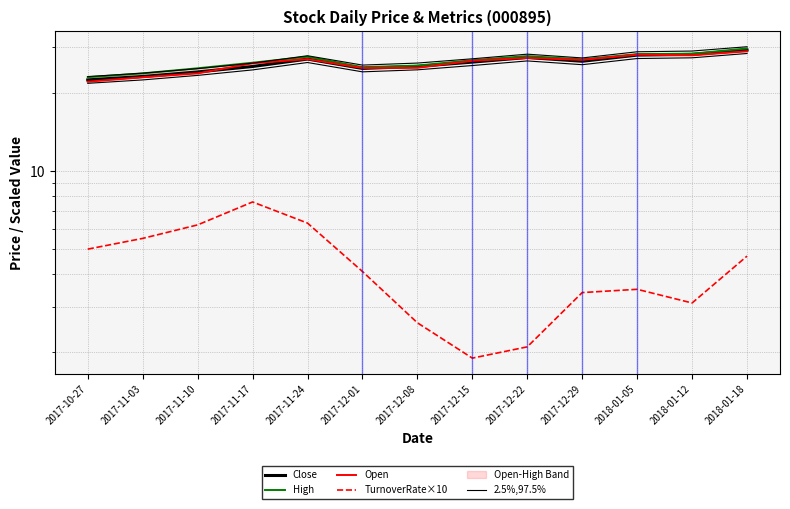

Count the number of categories in the chart.

13